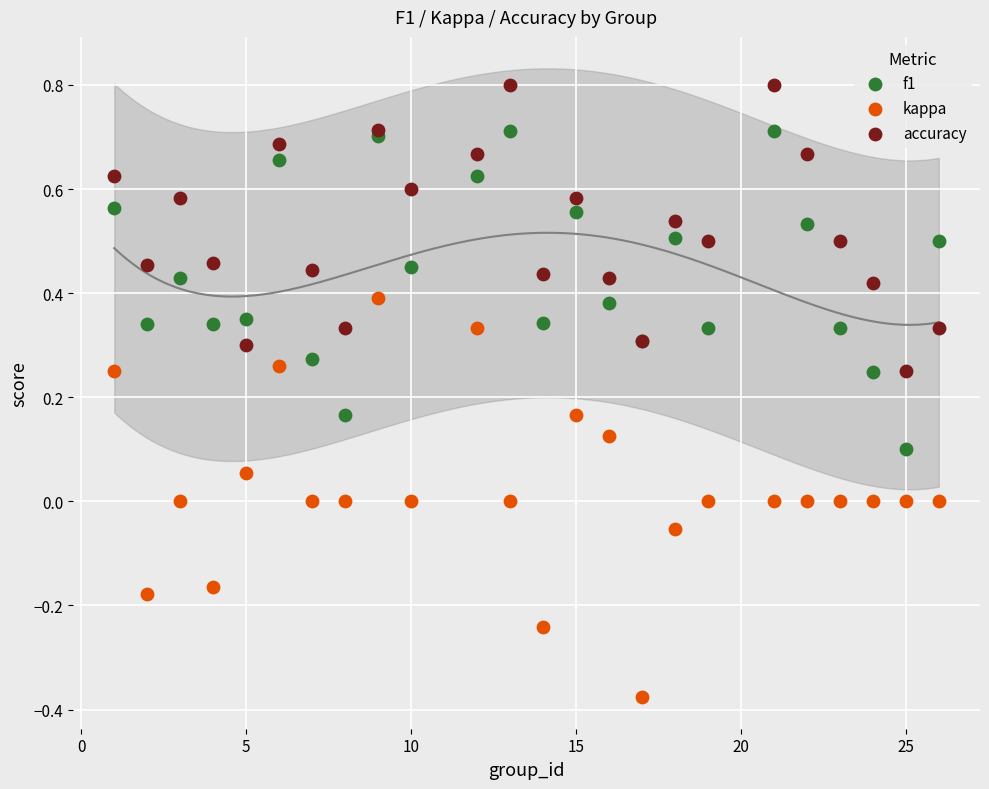

Which series contains the lowest Y value?

kappa